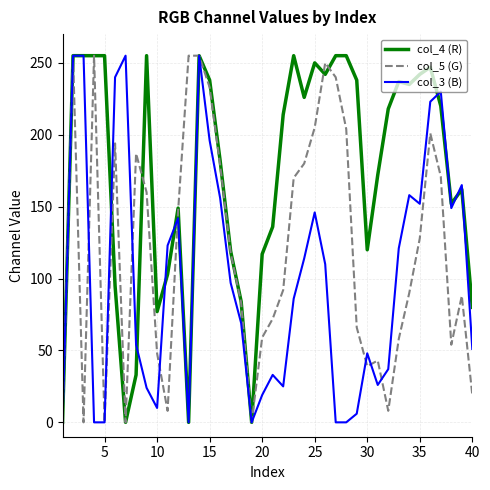

Rank the series by their average value, from highest to lowest.

col_4 (R), col_5 (G), col_3 (B)